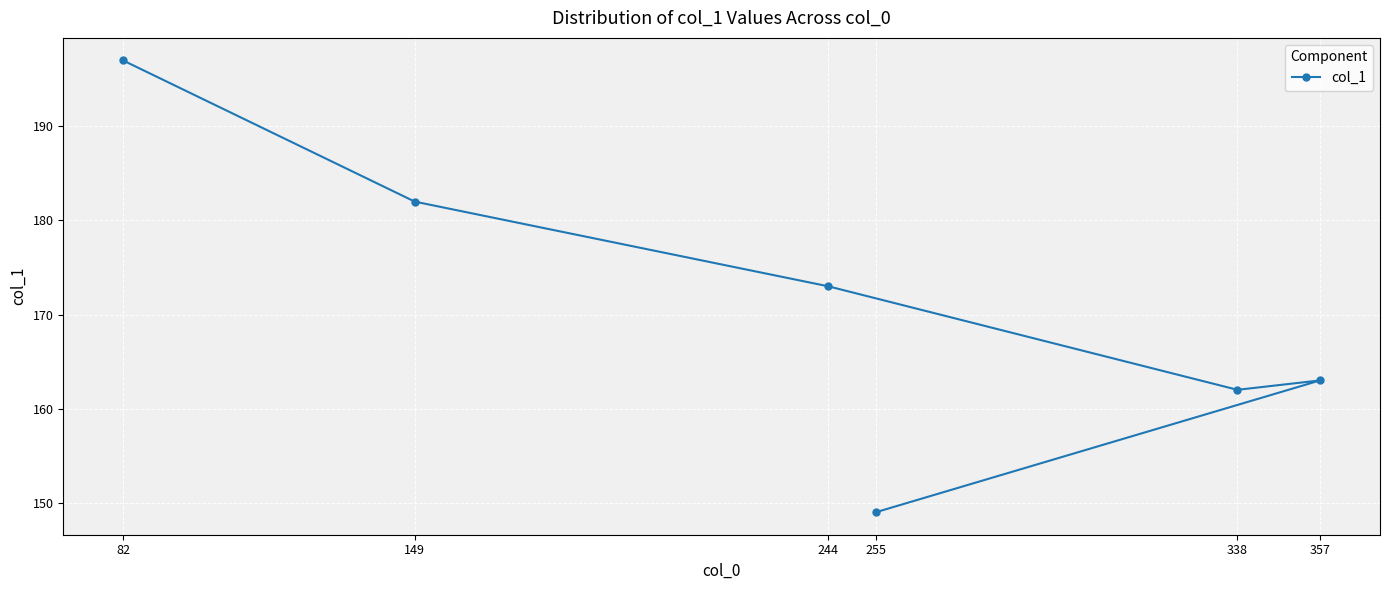

How many points are lower than both their immediate neighbors (excluding endpoints)?

1